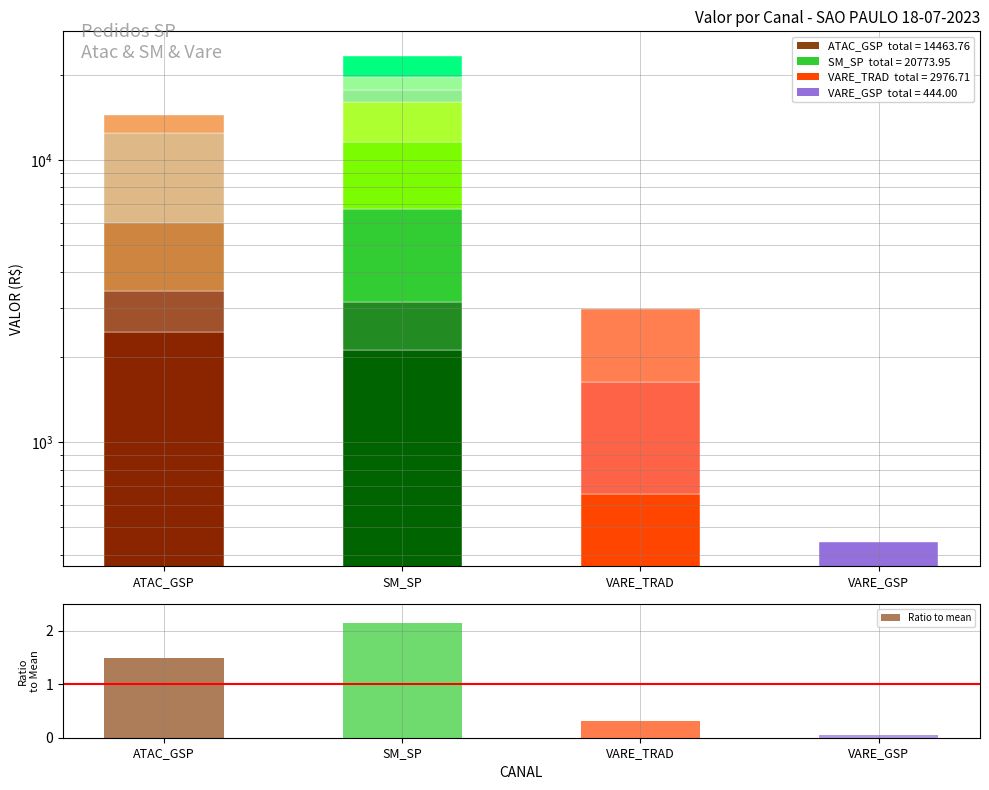

Which has a higher value, VARE_GSP or SM_SP?

SM_SP